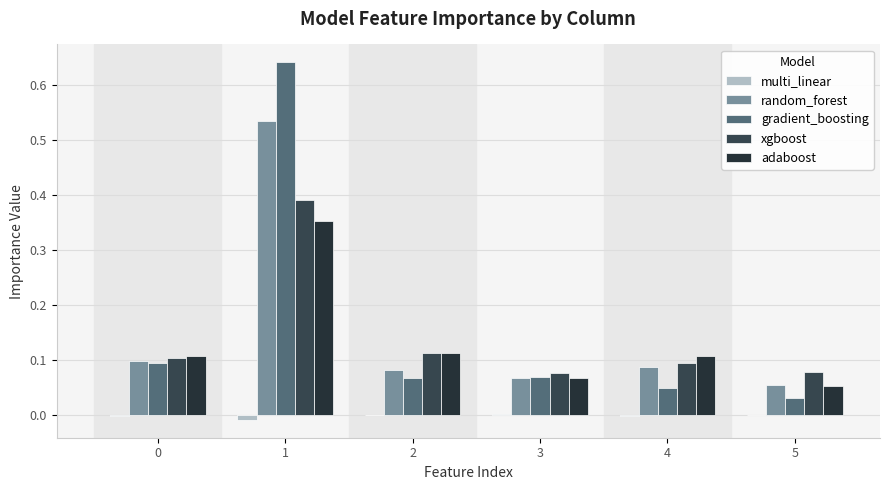

Count the number of categories in the chart.

6